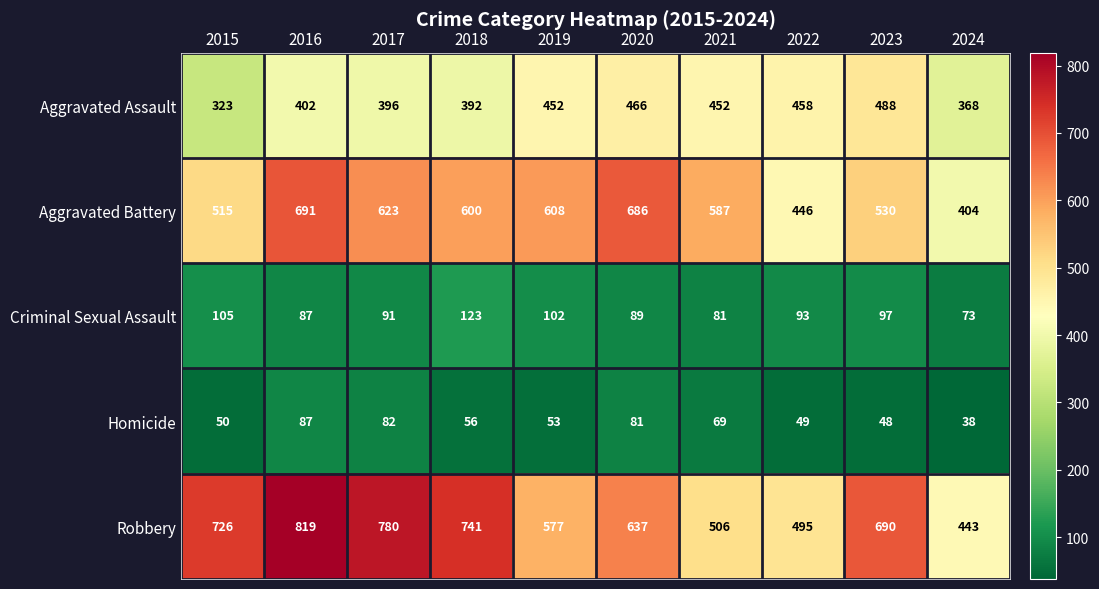

Which category has the highest value in the Robbery series?

2016